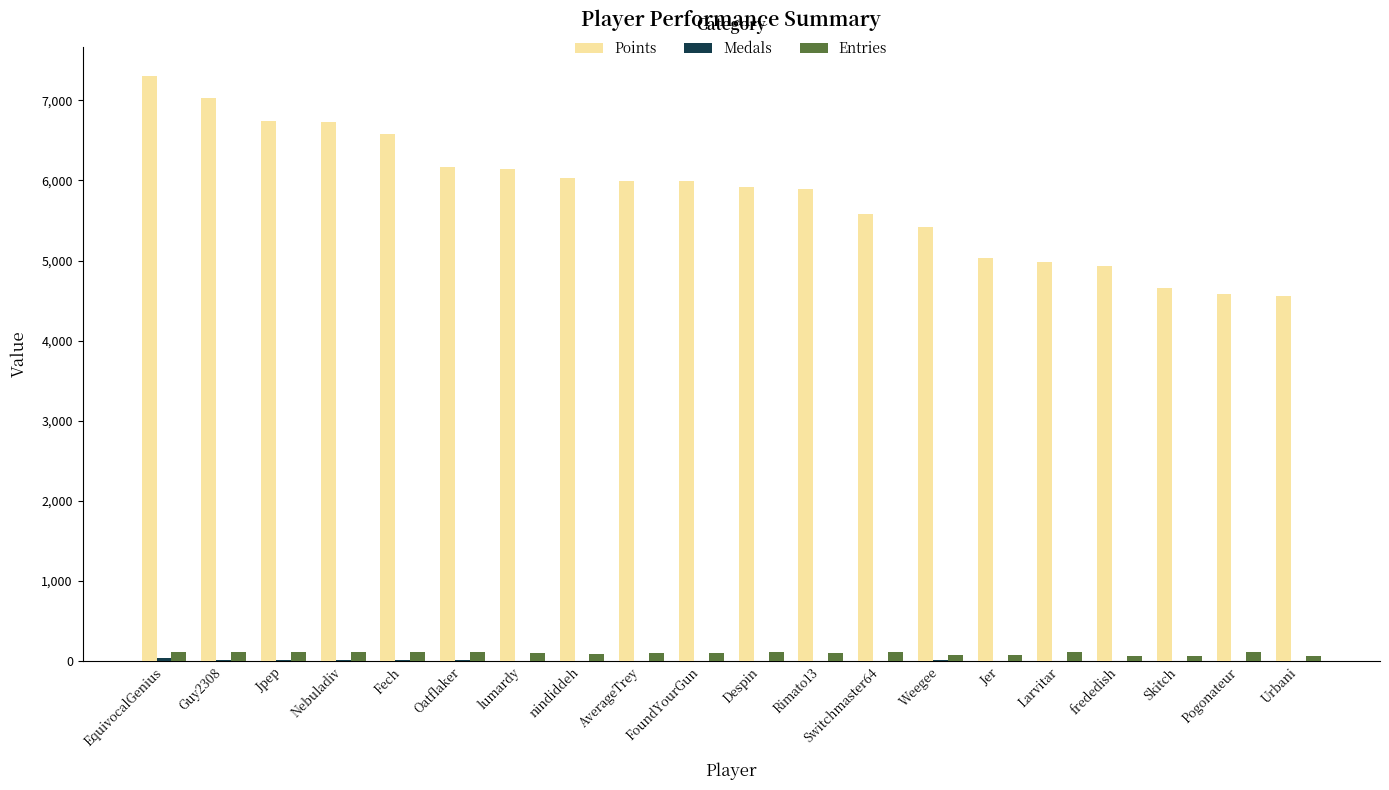

Which series has the largest total across all categories?

Points